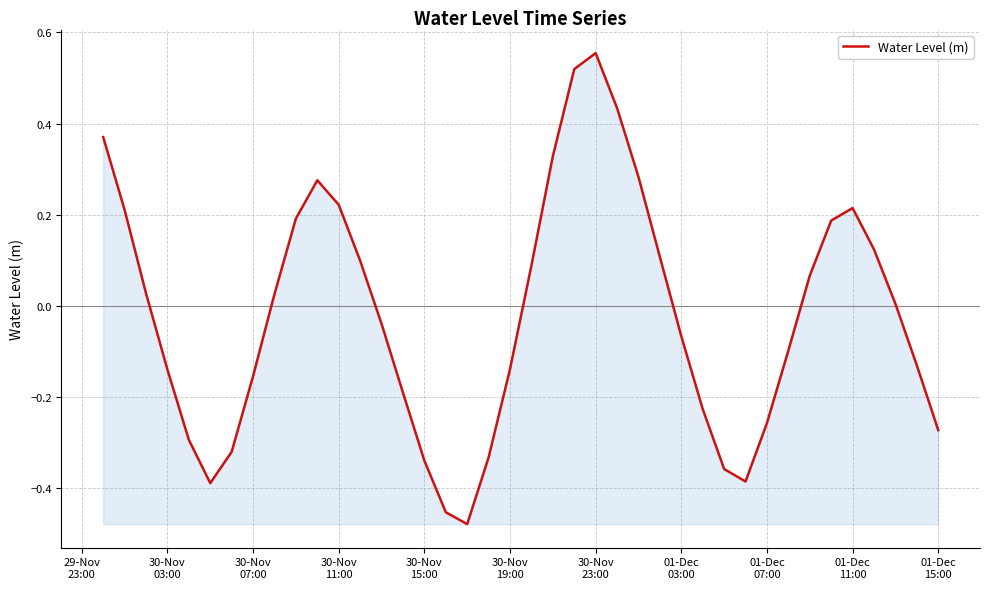

What is the difference between the maximum and minimum values?

1.0